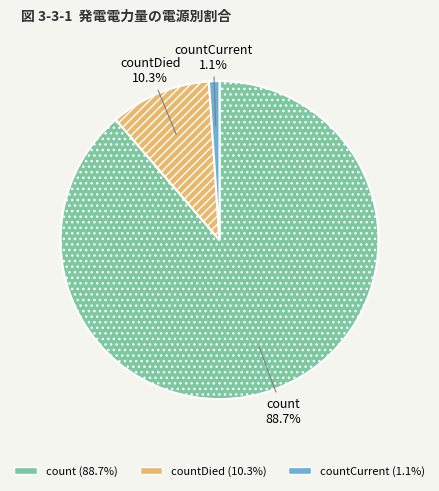

Is there any slice that represents more than half of the pie?

Yes